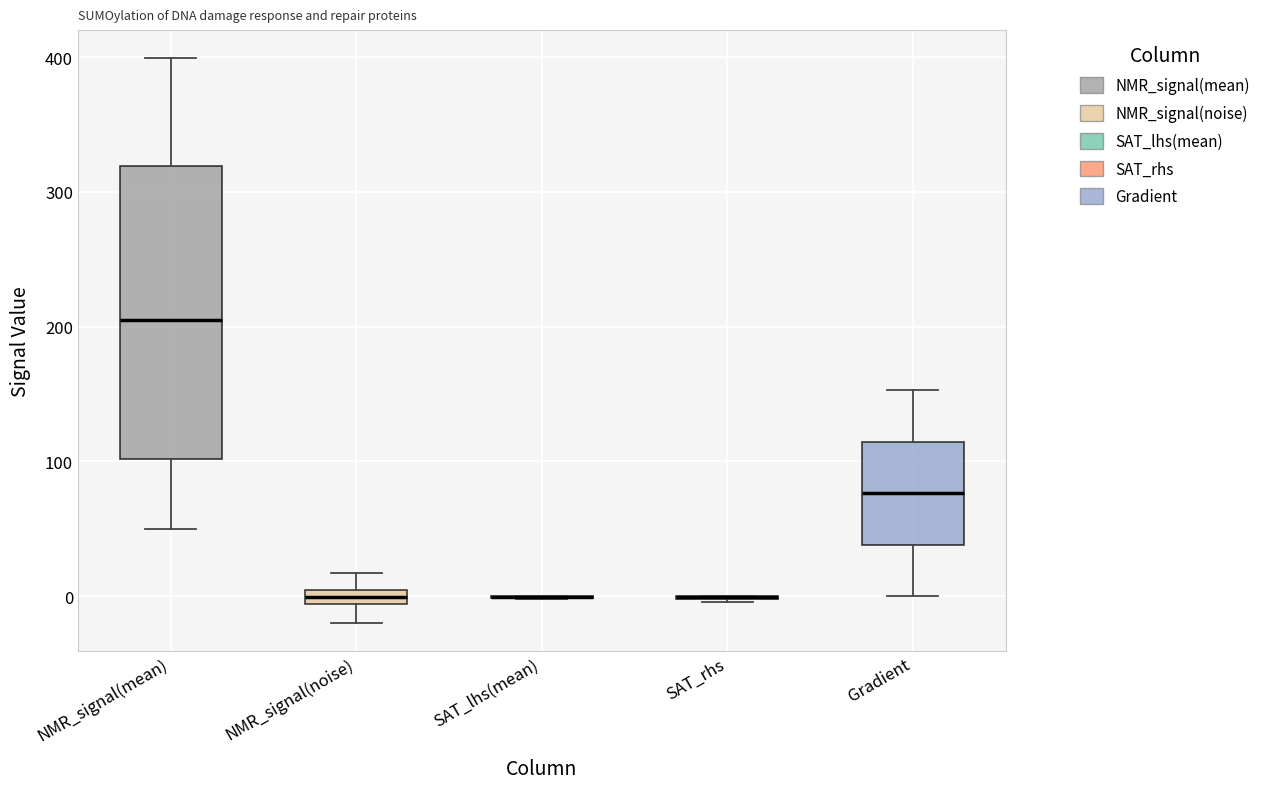

Where is the upper edge of the box for NMR_signal(noise) on the y-axis? The values are not printed on the chart, so give them approximately, as read against the axis.

0